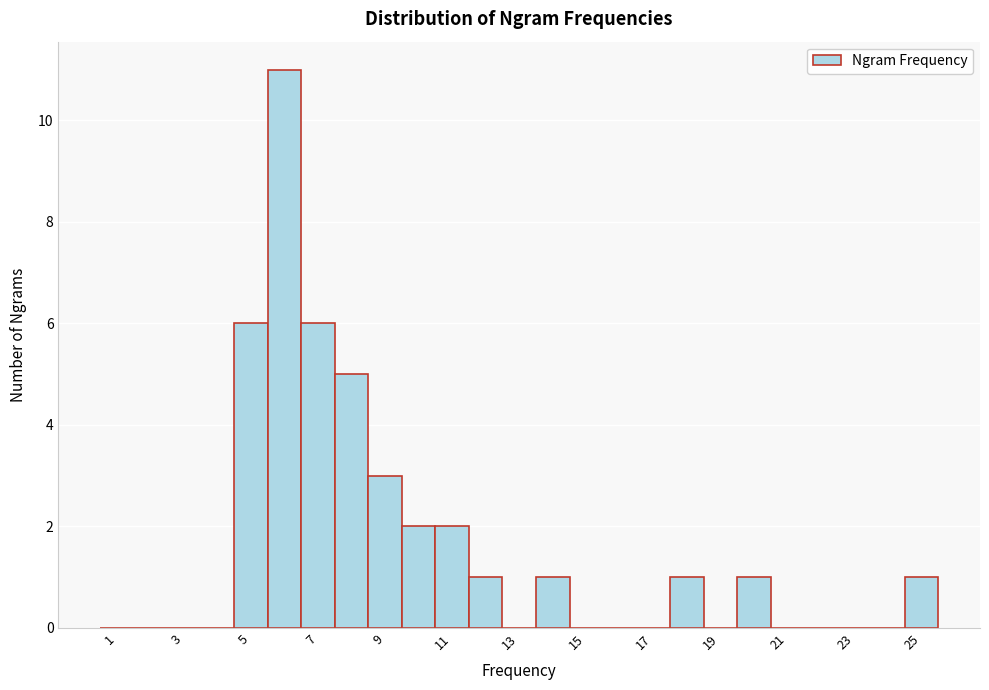

Reading left to right, transcribe this chart: for each bar, give the range it covers on the x-axis and its height. Neither the bar edges nor the heights are printed on the chart, so give them approximately, as read against the axes.

0.5 to 1.5: 0
1.5 to 2.5: 0
2.5 to 3.5: 0
3.5 to 4.5: 0
4.5 to 5.5: 6
5.5 to 6.5: 11
6.5 to 7.5: 6
7.5 to 8.5: 5
8.5 to 9.5: 3
9.5 to 10.5: 2
10.5 to 11.5: 2
11.5 to 12.5: 1
12.5 to 13.5: 0
13.5 to 14.5: 1
14.5 to 15.5: 0
15.5 to 16.5: 0
16.5 to 17.5: 0
17.5 to 18.5: 1
18.5 to 19.5: 0
19.5 to 20.5: 1
20.5 to 21.5: 0
21.5 to 22.5: 0
22.5 to 23.5: 0
23.5 to 24.5: 0
24.5 to 25.5: 1